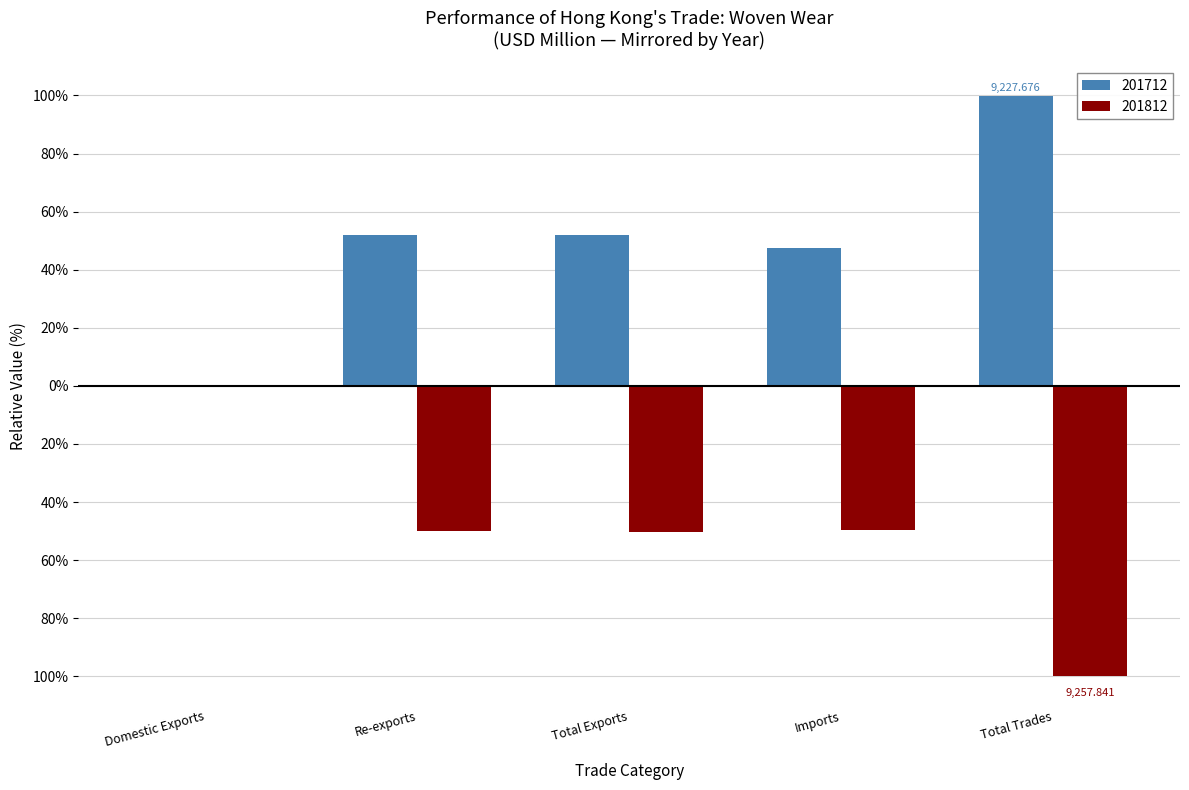

What are all the series names shown in the legend?

201712, 201812